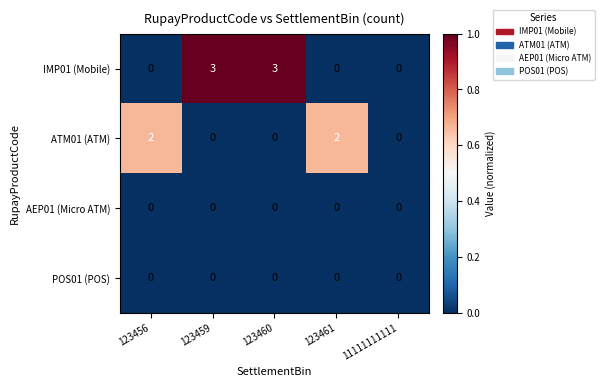

What is the highest value of the IMP01 (Mobile) series?

3